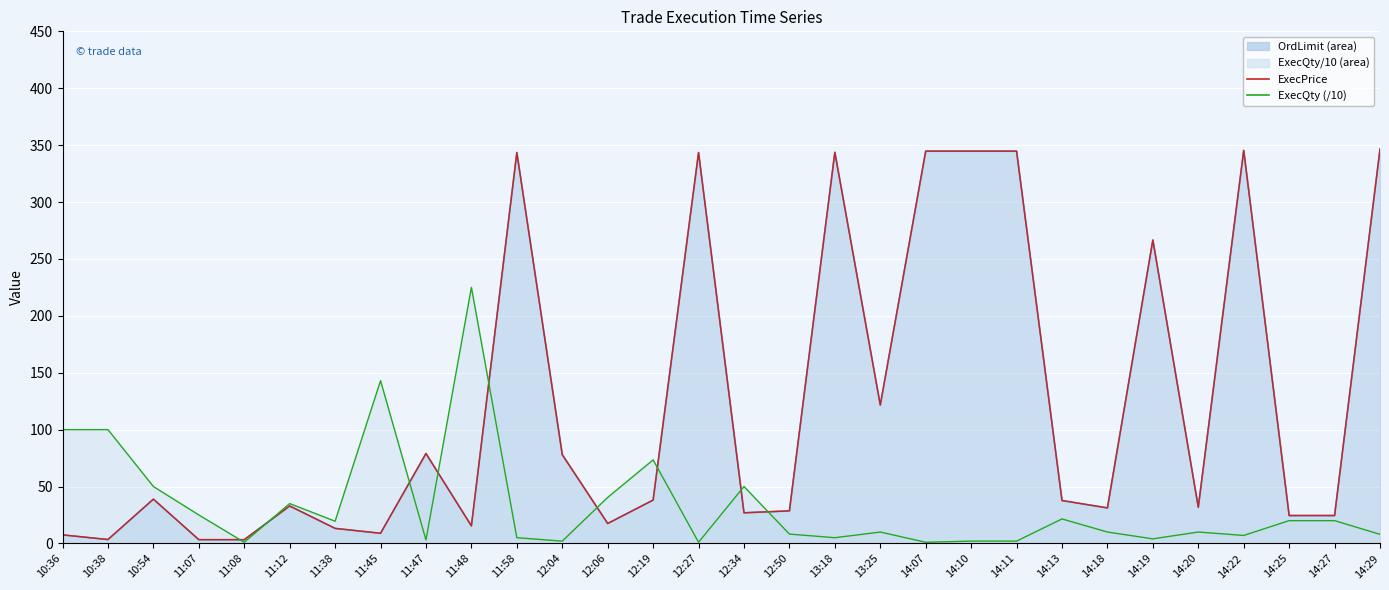

At which category does ExecQty (/10) reach its first local valley?

11:08